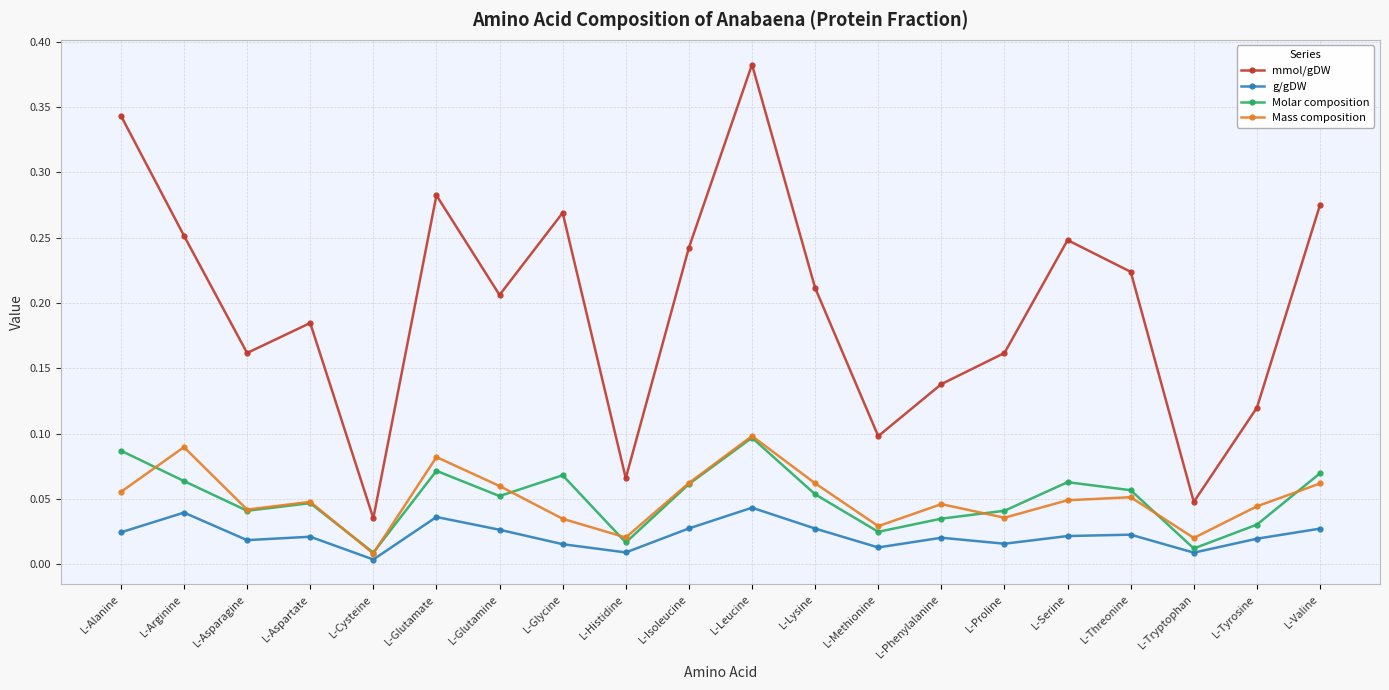

Which series has the largest range (max minus min)?

mmol/gDW